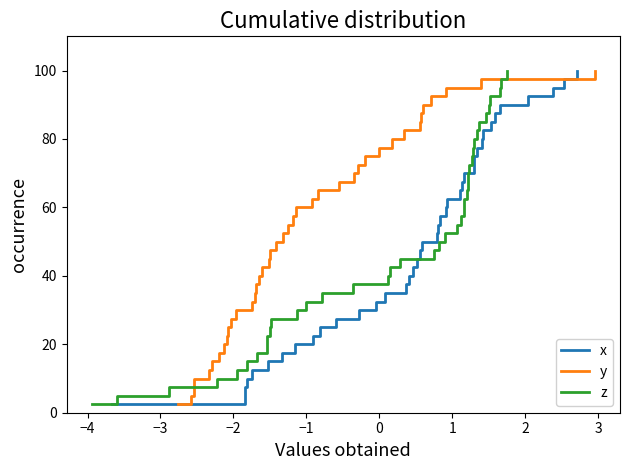

What is the minimum value for x?

2.5